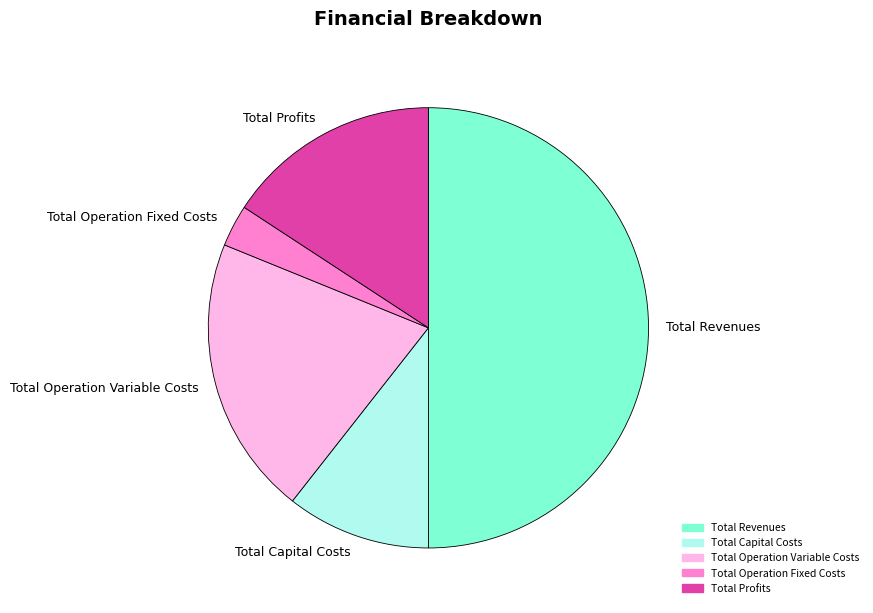

Which slice is the largest?

Total Revenues